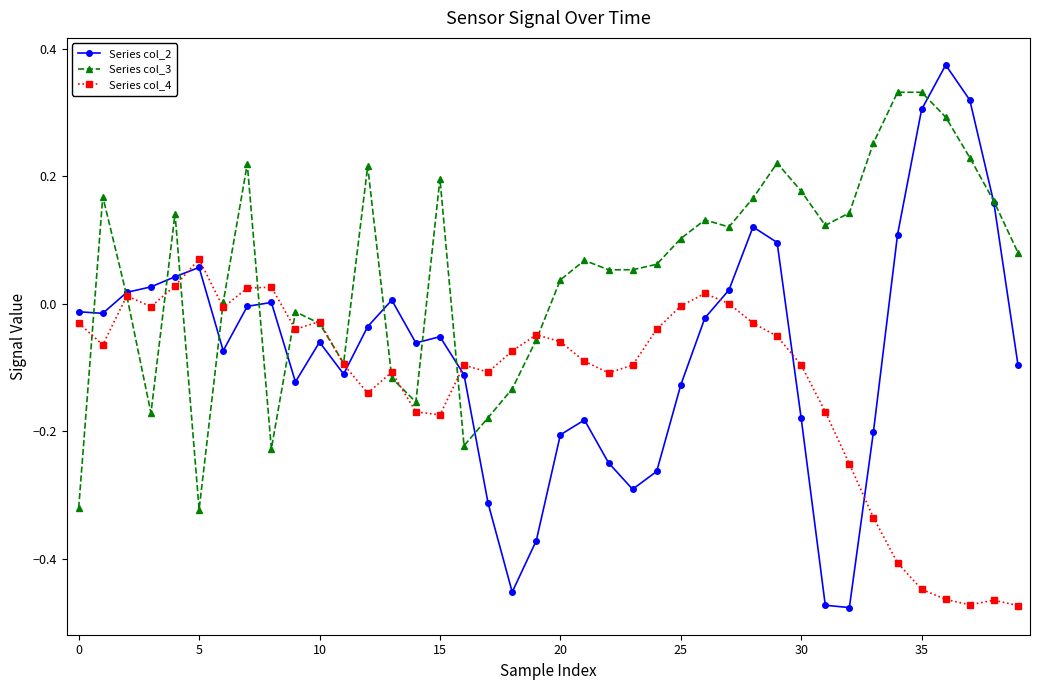

Which series has the largest total across all categories?

Series col_3